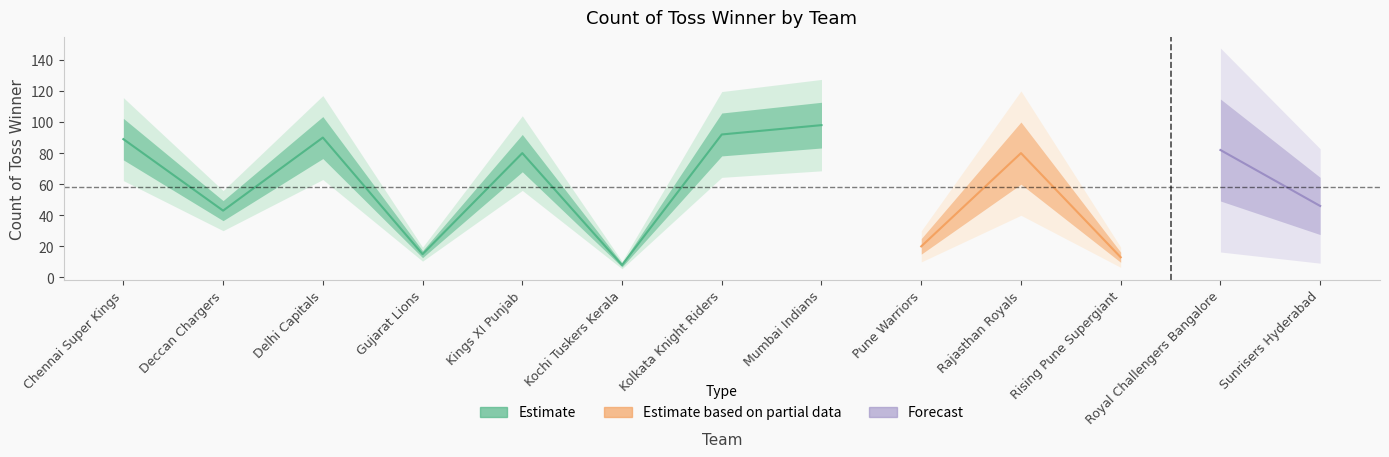

What is the difference between the values at Delhi Capitals and Kolkata Knight Riders?

2